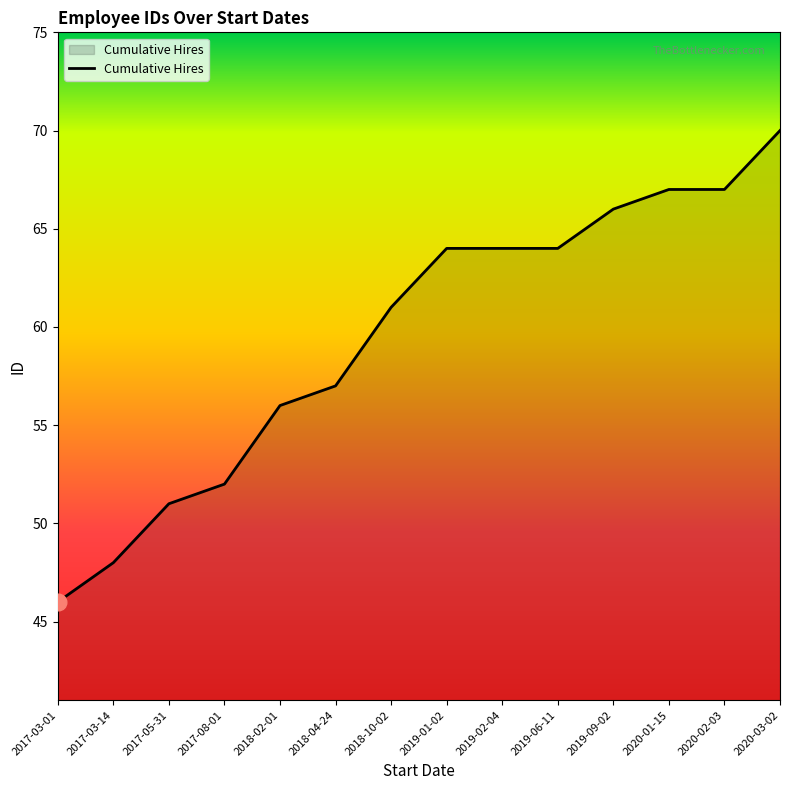

What is the difference between the second highest and minimum values?

21